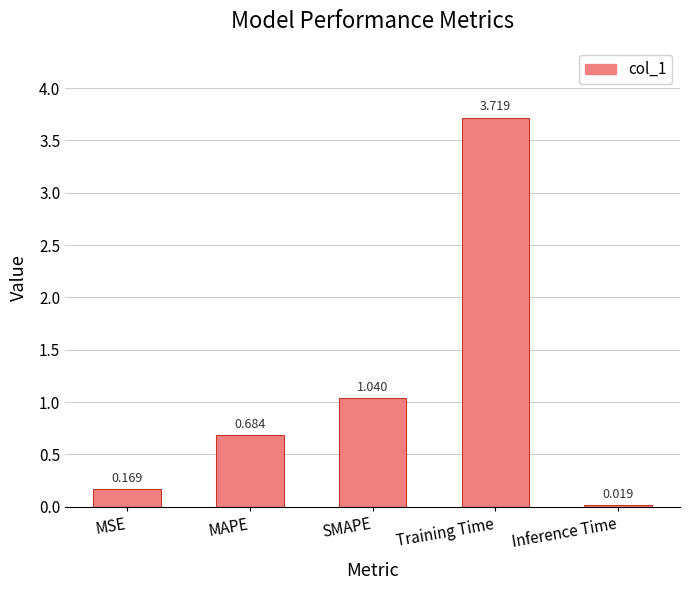

Which label corresponds to the smallest value in the chart?

Inference Time